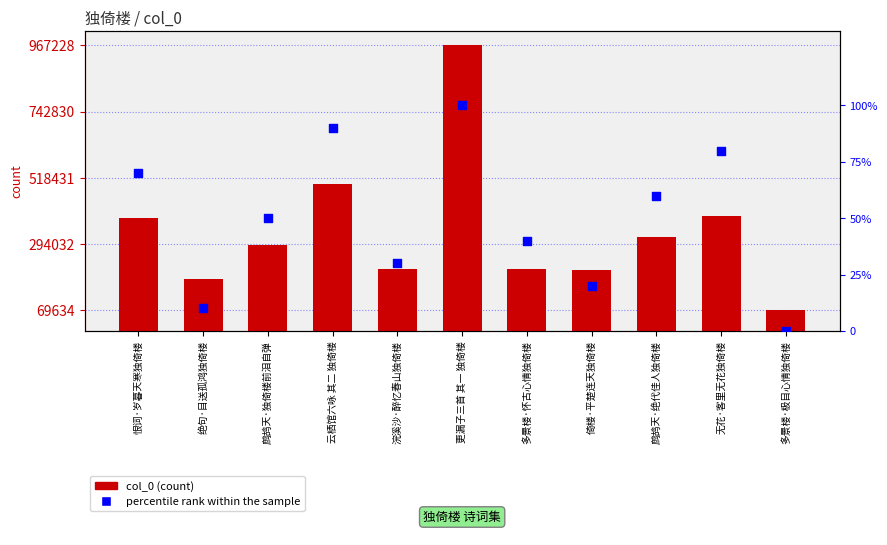

At which category is the sum across all series the highest?

更漏子三首 其一 独倚楼